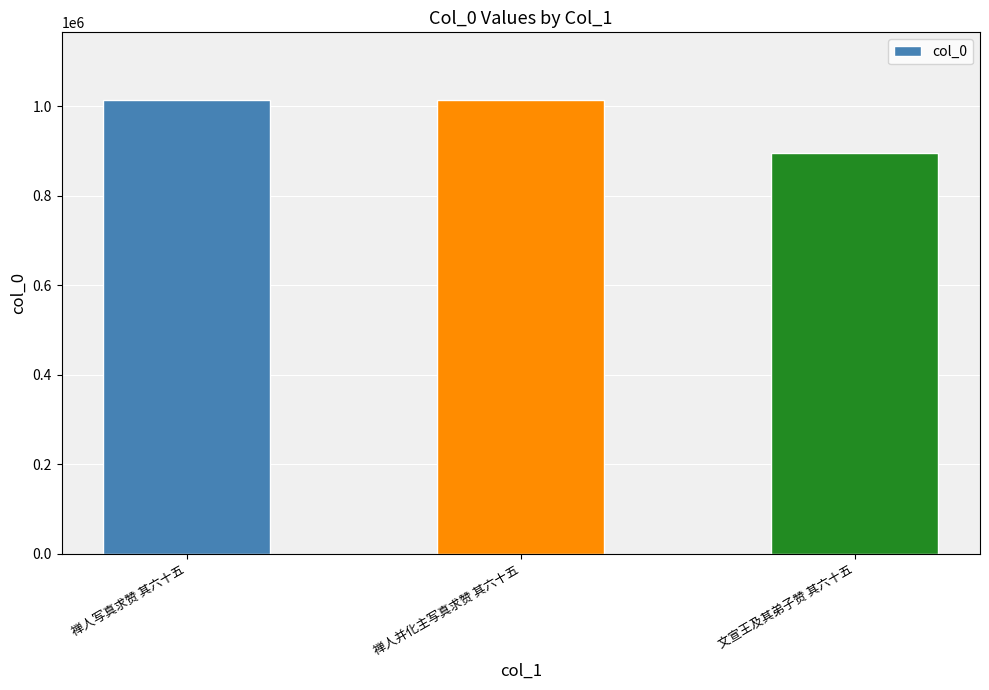

Count the number of data series in this chart.

1